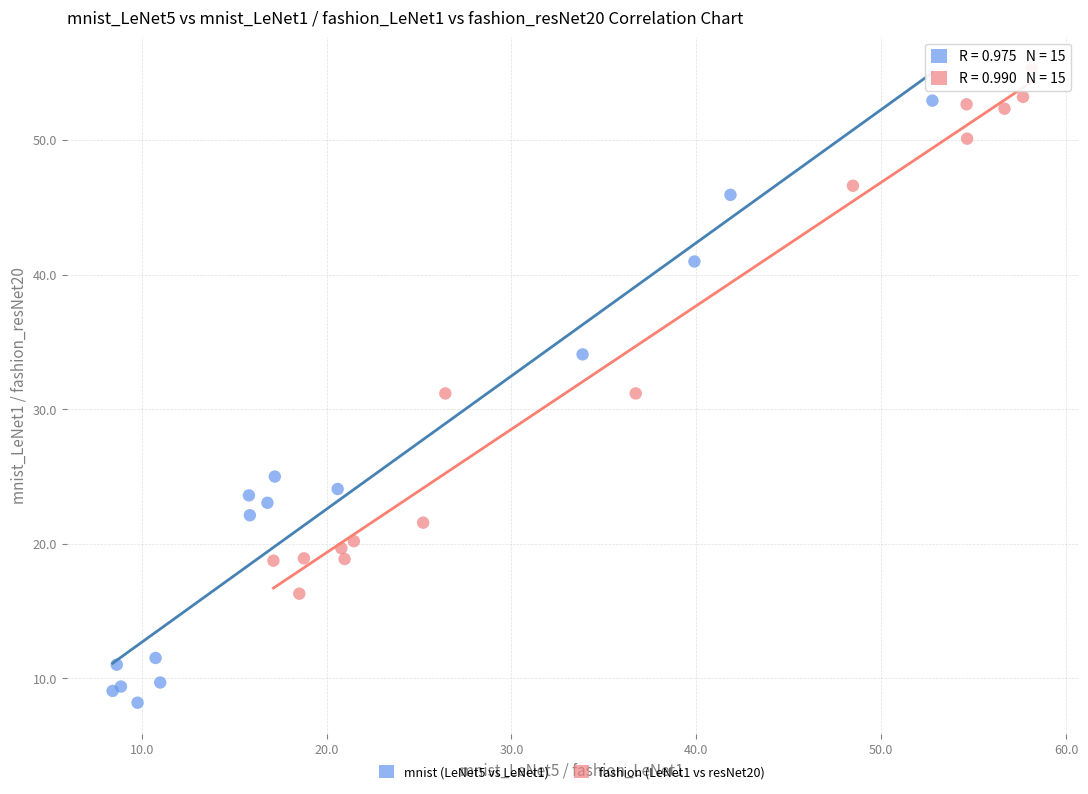

What are all the series names shown in the legend?

mnist (LeNet5 vs LeNet1), fashion (LeNet1 vs resNet20)